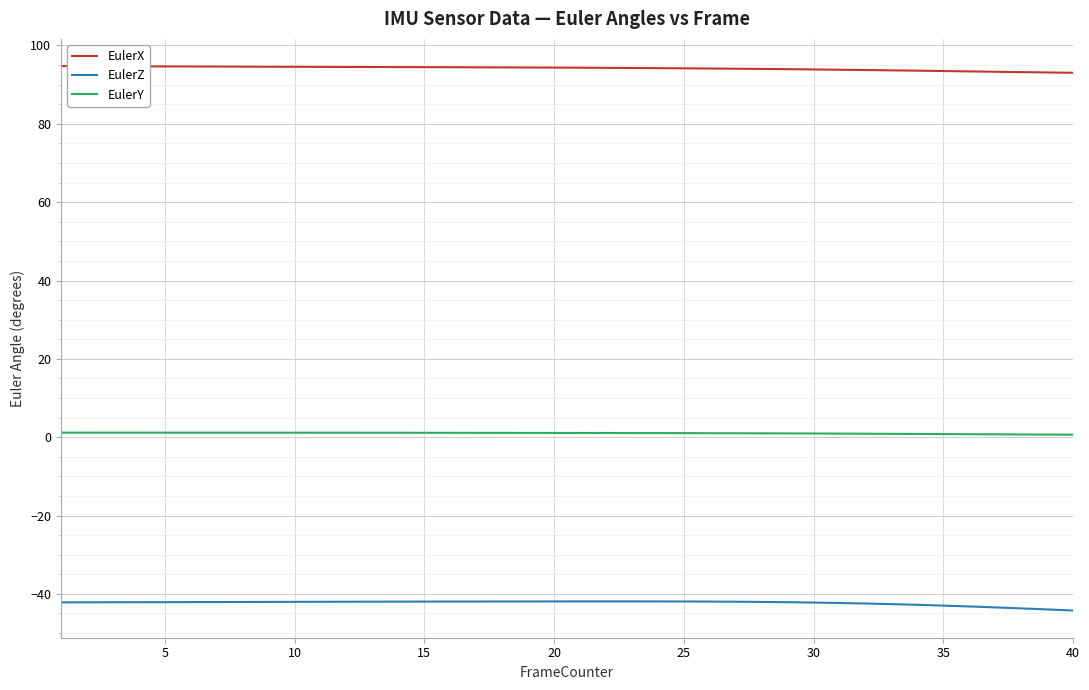

What is the sum of all EulerZ values?

-1692.2